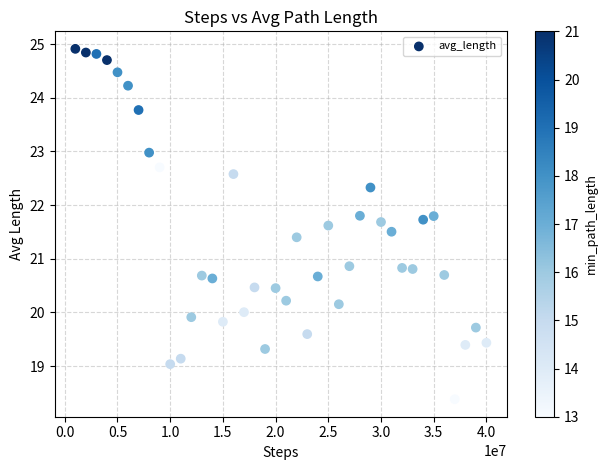

What is the range of X values (max minus min)?

39000000.0